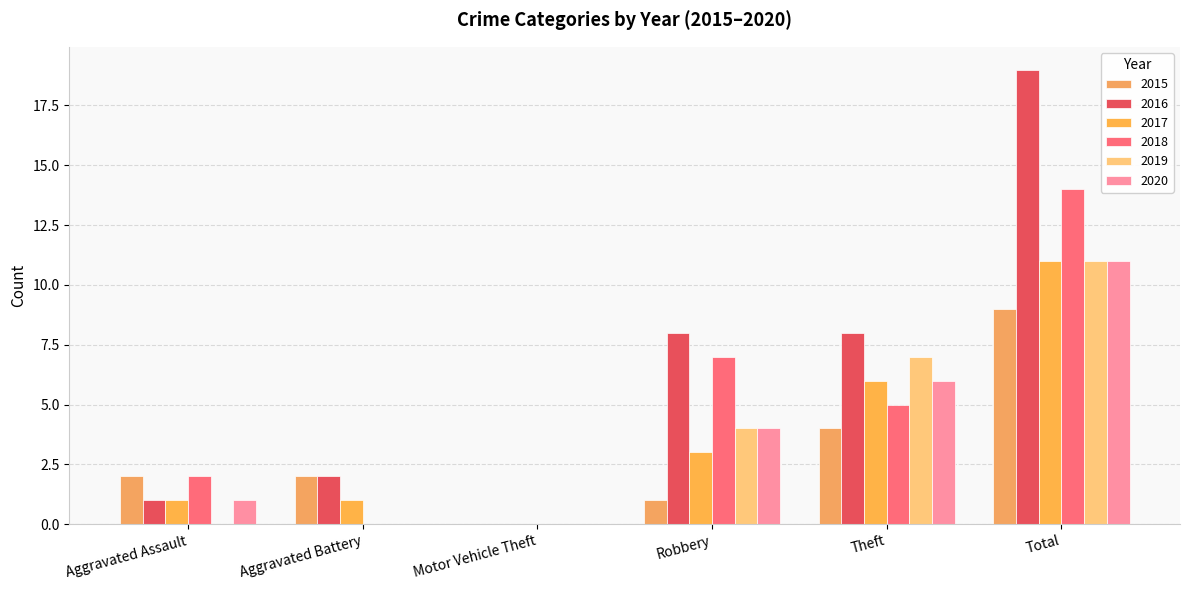

Is it true that 2020 equals 0 at Aggravated Battery?

True